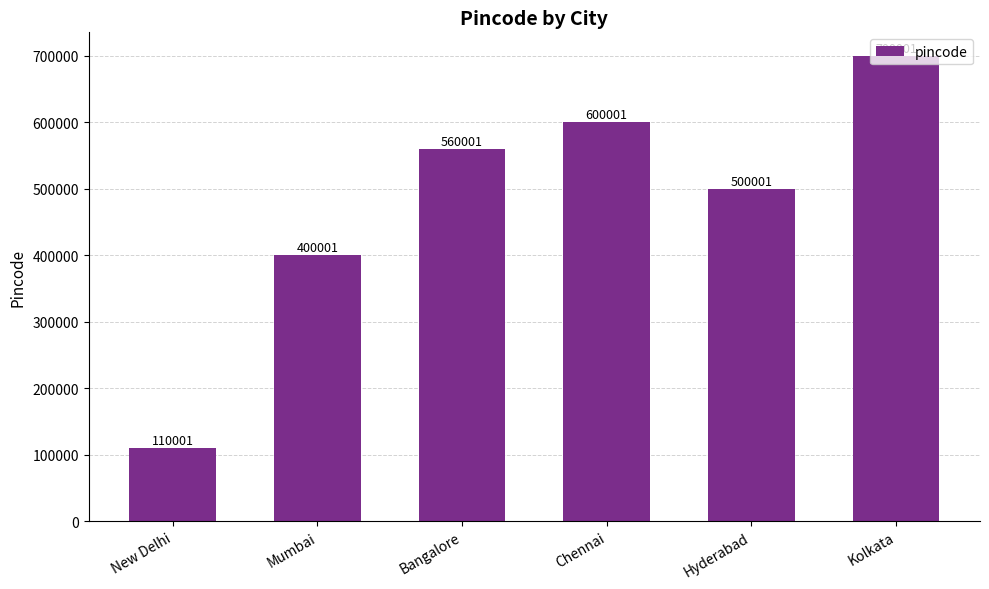

Between Bangalore and Kolkata, which is larger?

Kolkata